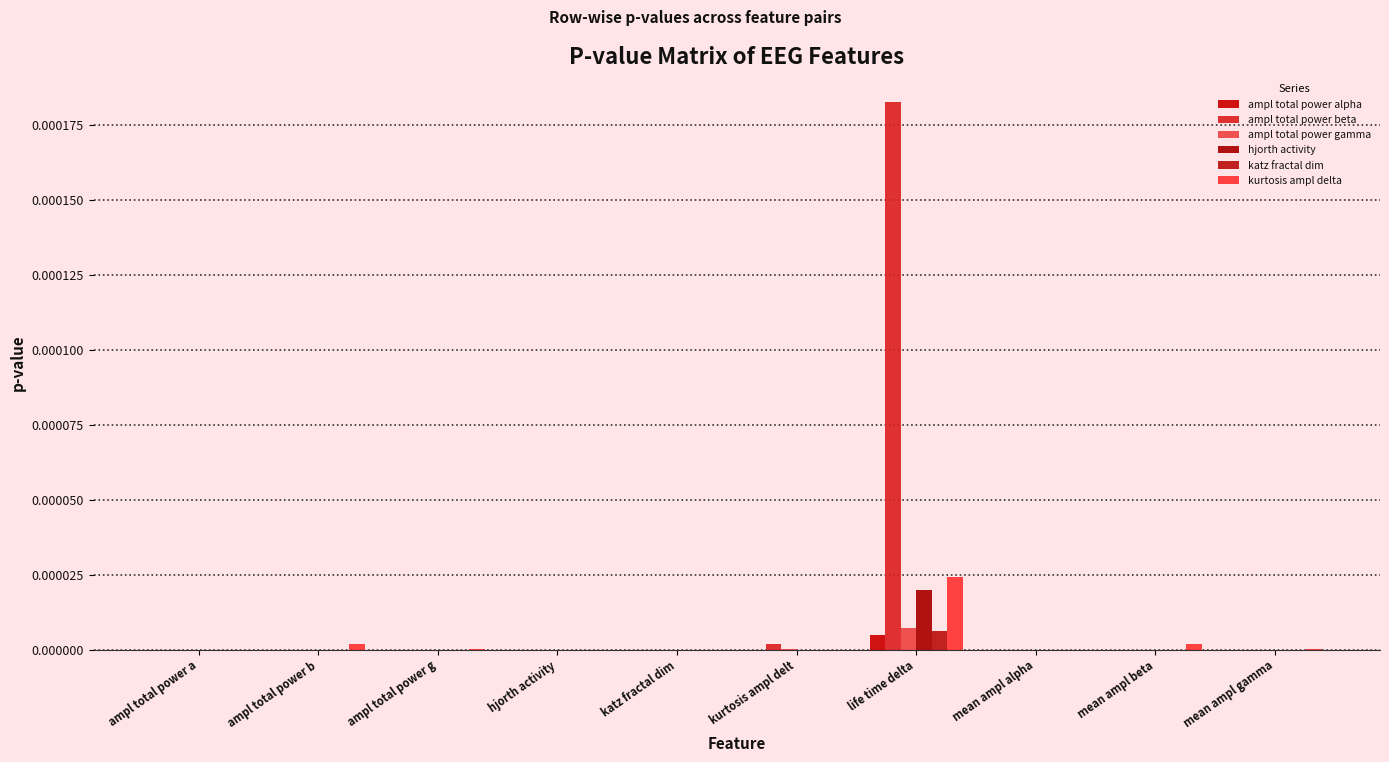

How many distinct data groups are displayed?

6